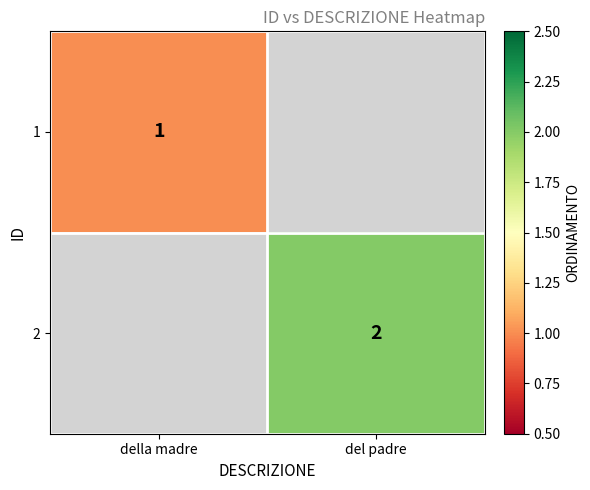

The 2 series shows 3 at del padre. True or false?

False